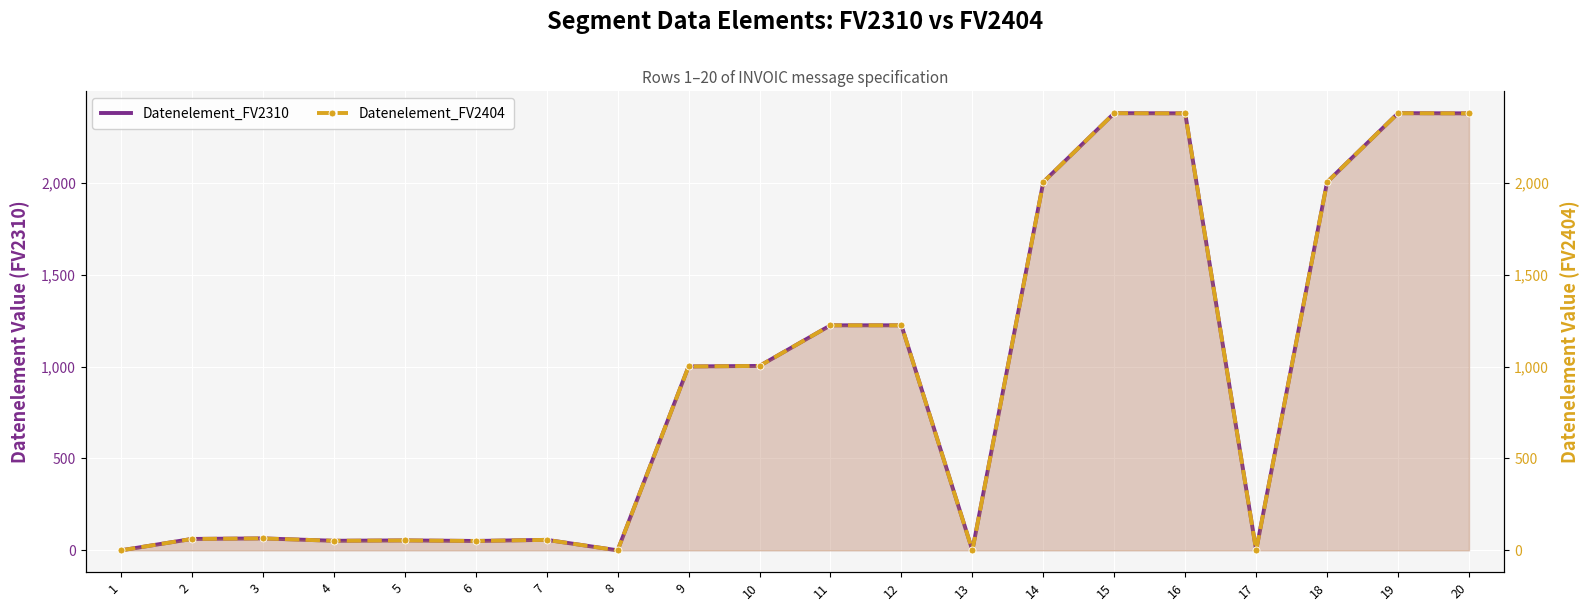

How many lines are shown in the chart?

2